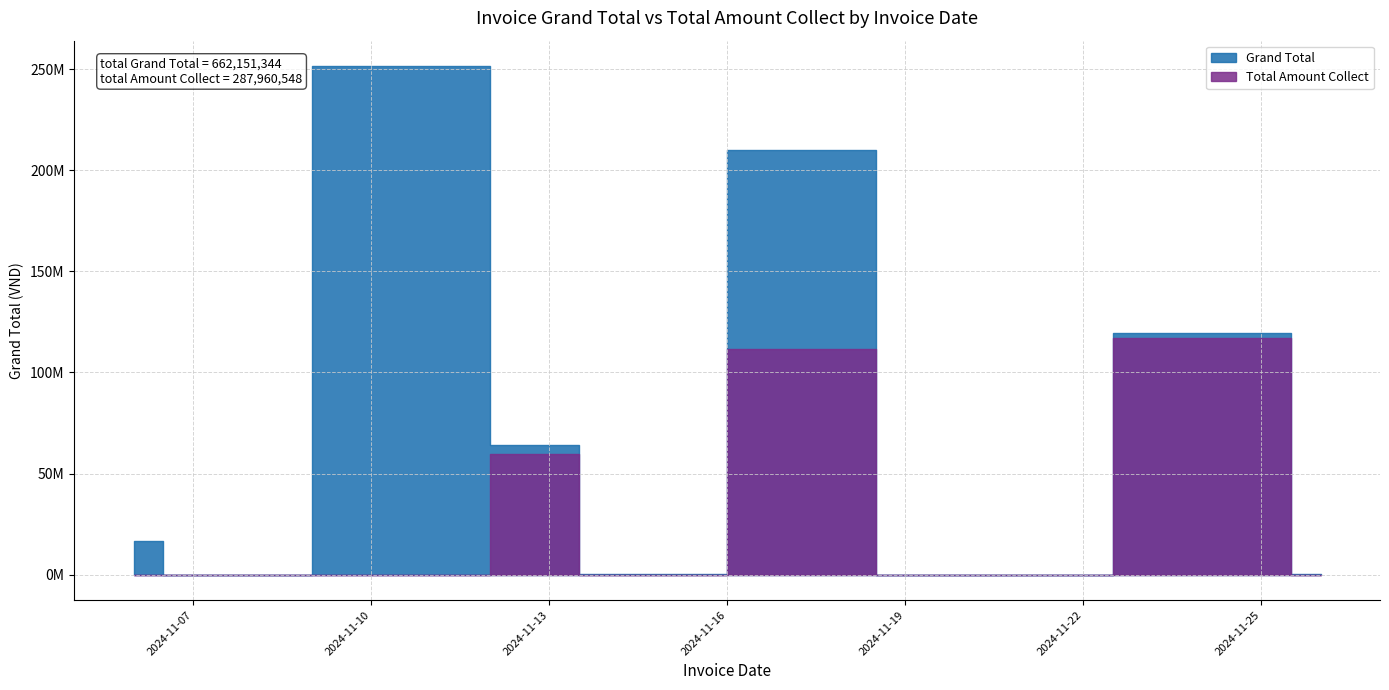

Between 20 and 32, which series saw the biggest shift?

Grand Total